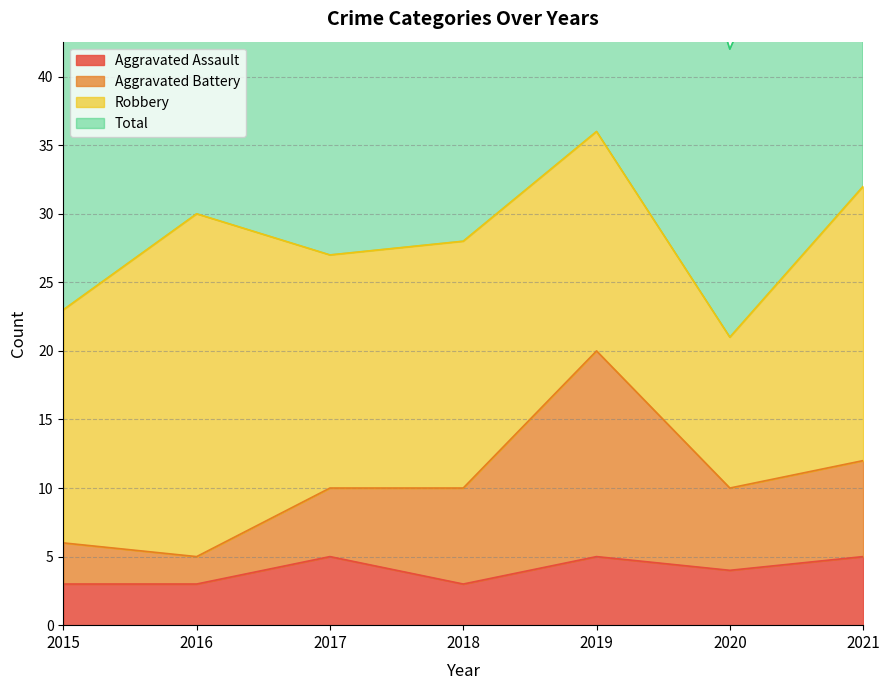

Which series has the largest total across all categories?

Total